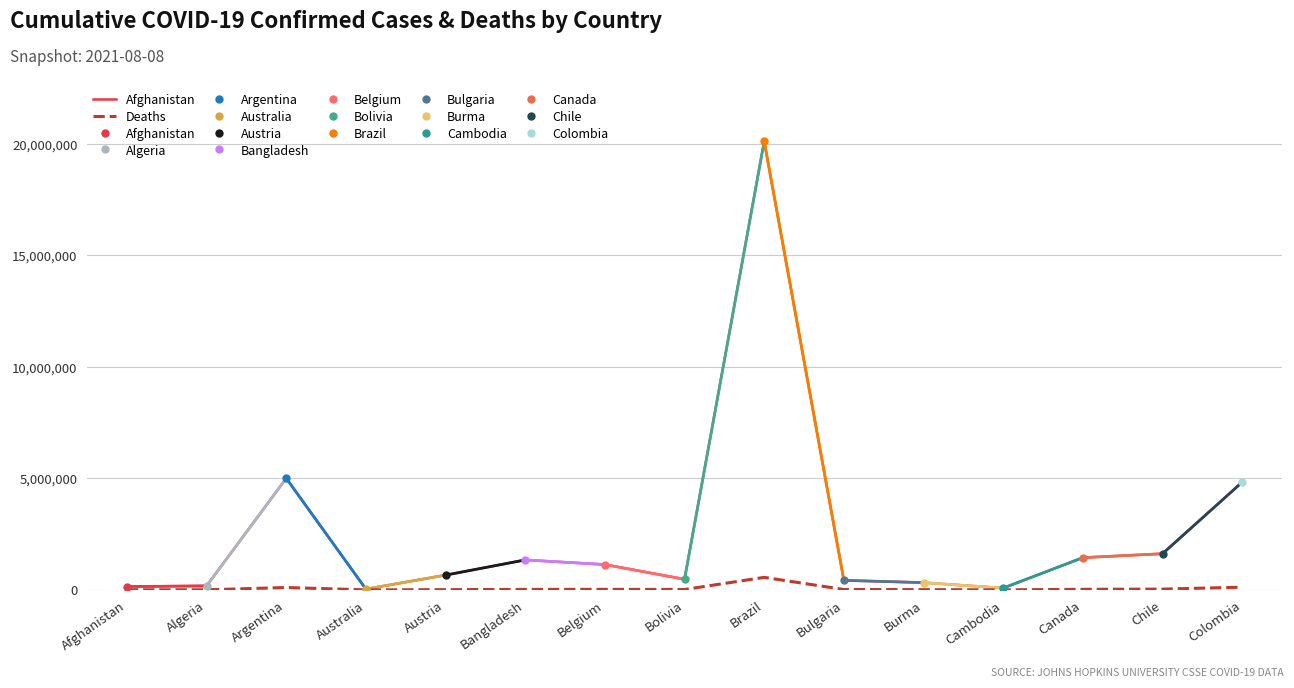

Is the value of Deaths at Belgium greater than the value of Afghanistan at Bulgaria?

No